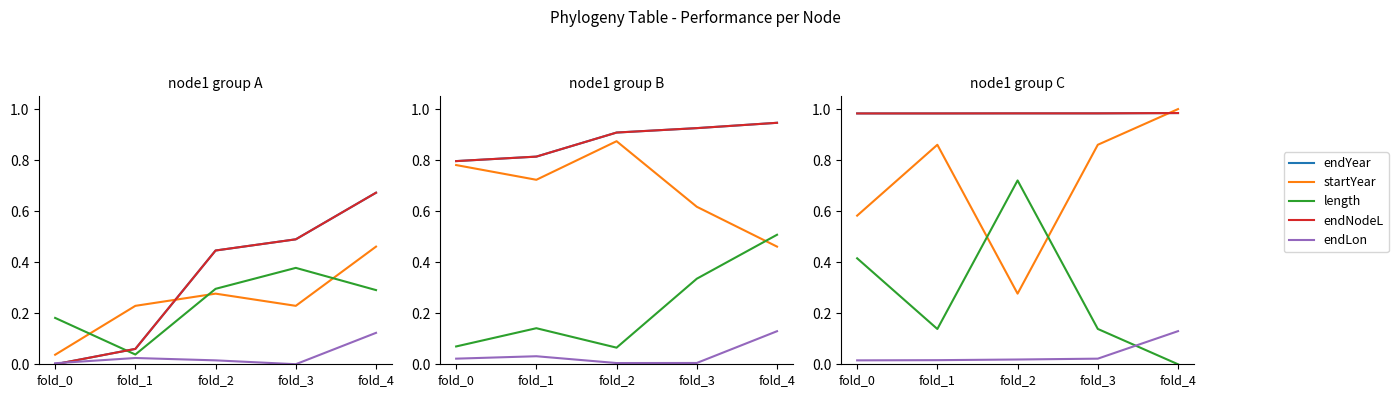

What is the greatest value displayed?

1.0